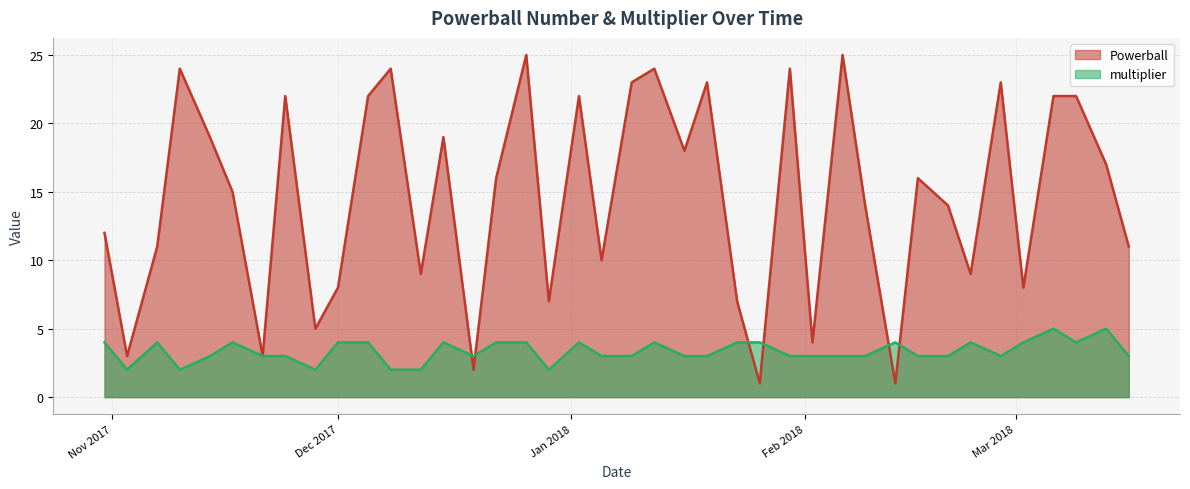

What are all the series names shown in the legend?

Powerball, multiplier